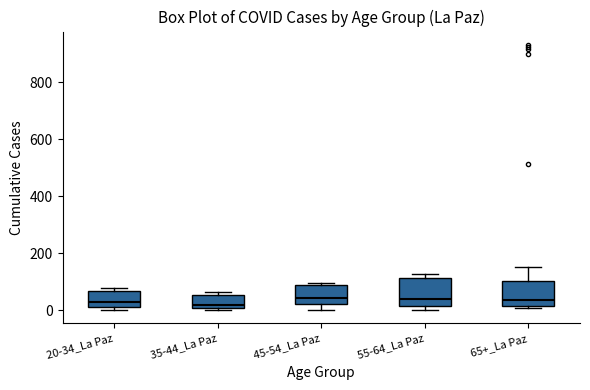

Reading left to right, transcribe this box plot: for each box, give where its median line is, the range the box spans, and where its two whiskers end, as read against the y-axis. The values are not printed on the chart, so give them approximately, as read against the axis.

20-34_La Paz: median 20 (just above the box's lower edge), box 20 to 60, whiskers 0 to 80
35-44_La Paz: median 20, box 0 to 60, whiskers 0 (just below the box's lower edge) to 60 (just above the box's upper edge)
45-54_La Paz: median 40, box 20 to 80, whiskers 0 to 100
55-64_La Paz: median 40, box 20 to 120, whiskers 0 to 120 (just above the box's upper edge)
65+_La Paz: median 40, box 20 to 100, whiskers 0 to 160